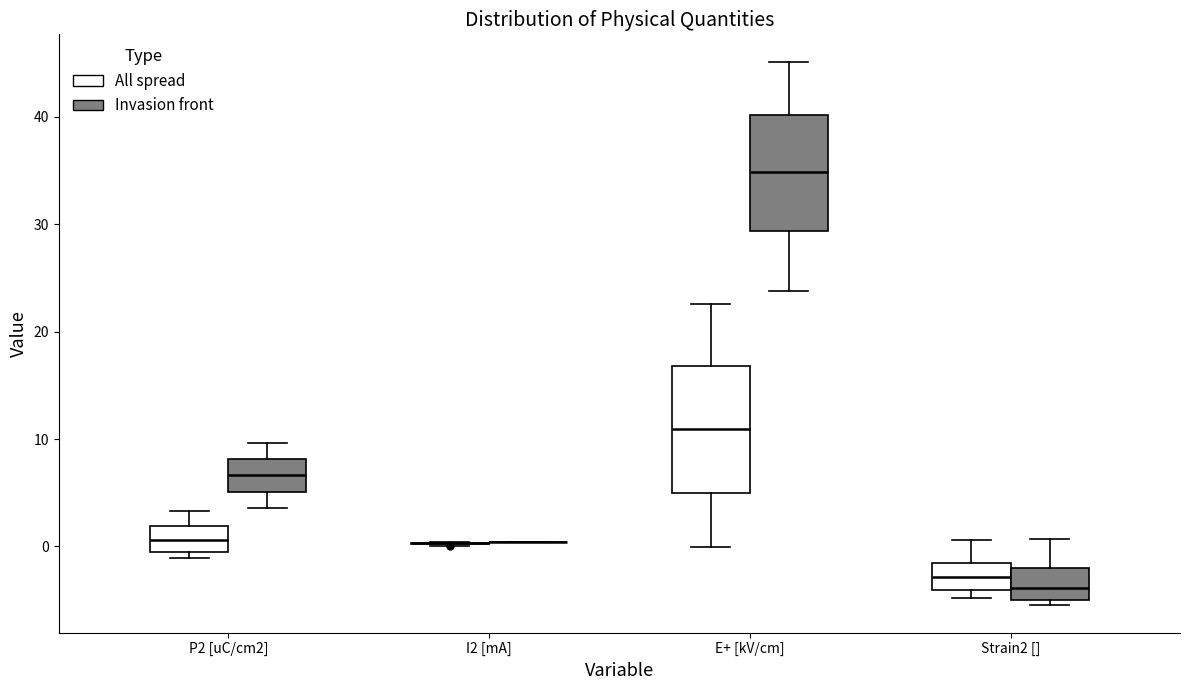

Where does the upper whisker of the box for P2 [uC/cm2] (Invasion front) end on the y-axis? The values are not printed on the chart, so give them approximately, as read against the axis.

10